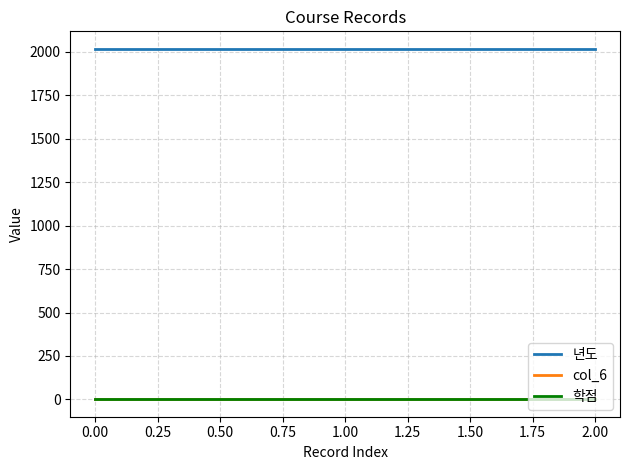

The 학점 series shows 3 at 0.00. True or false?

True